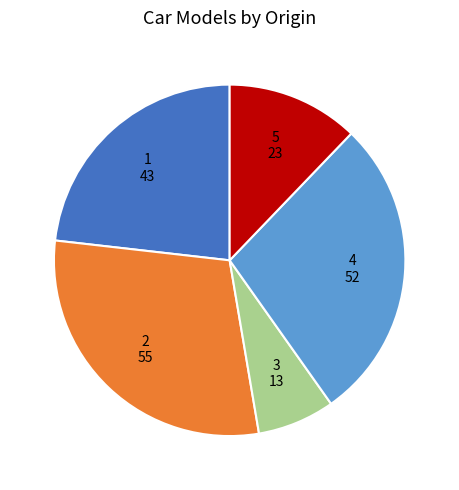

Is there any slice that represents more than half of the pie?

No